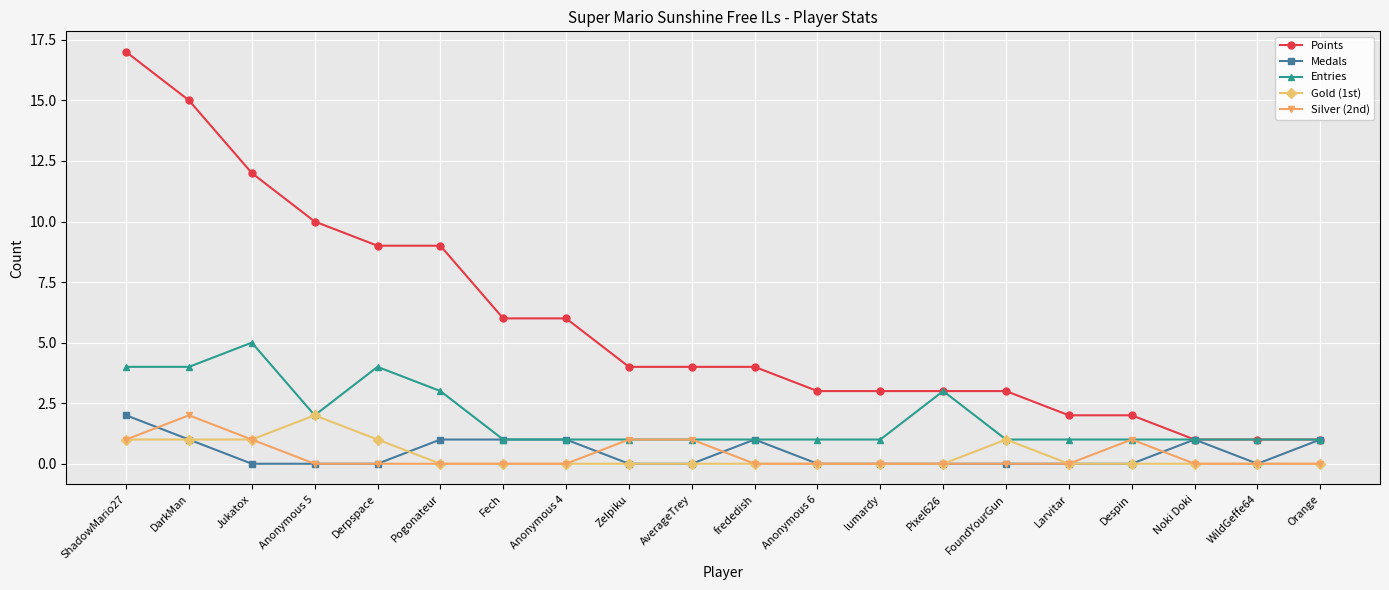

What is the difference between the second highest and second lowest values in the Medals series?

1